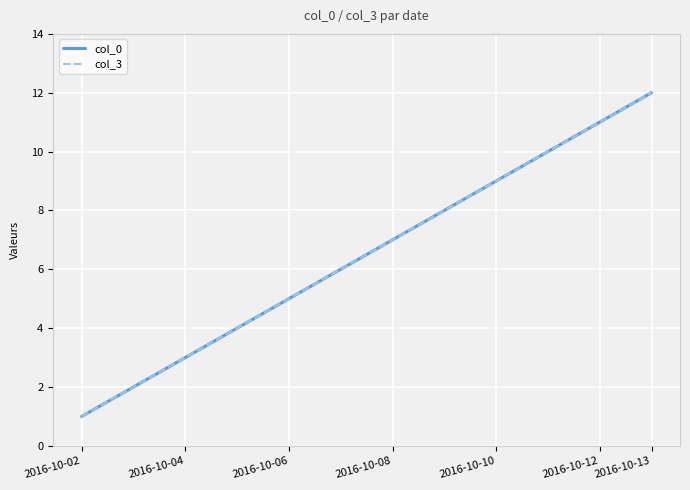

True or false: col_0 and col_3 intersect in this chart.

False